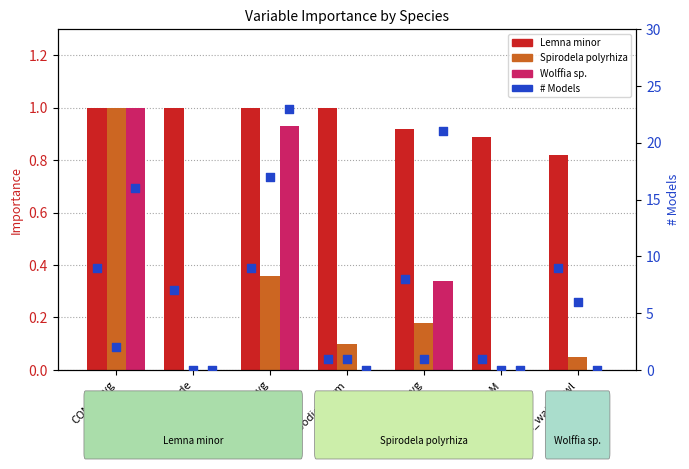

What is the total value across all series at TOTP_avg?

31.4